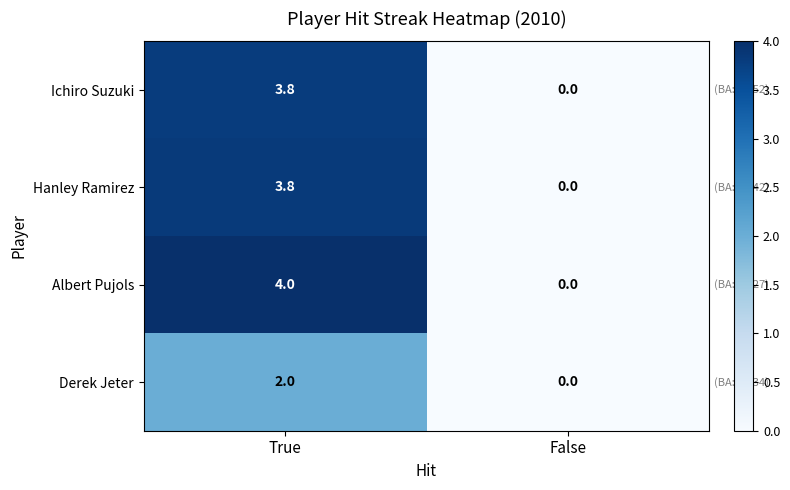

How many data points in Hanley Ramirez are above 3?

1